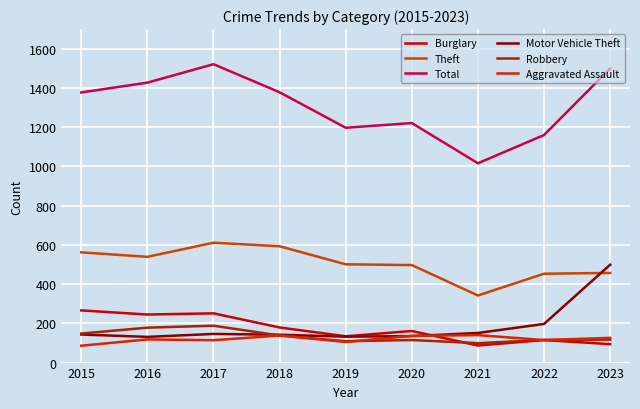

List the labels in order of Robbery value, smallest first.

2021, 2019, 2020, 2022, 2023, 2018, 2015, 2016, 2017